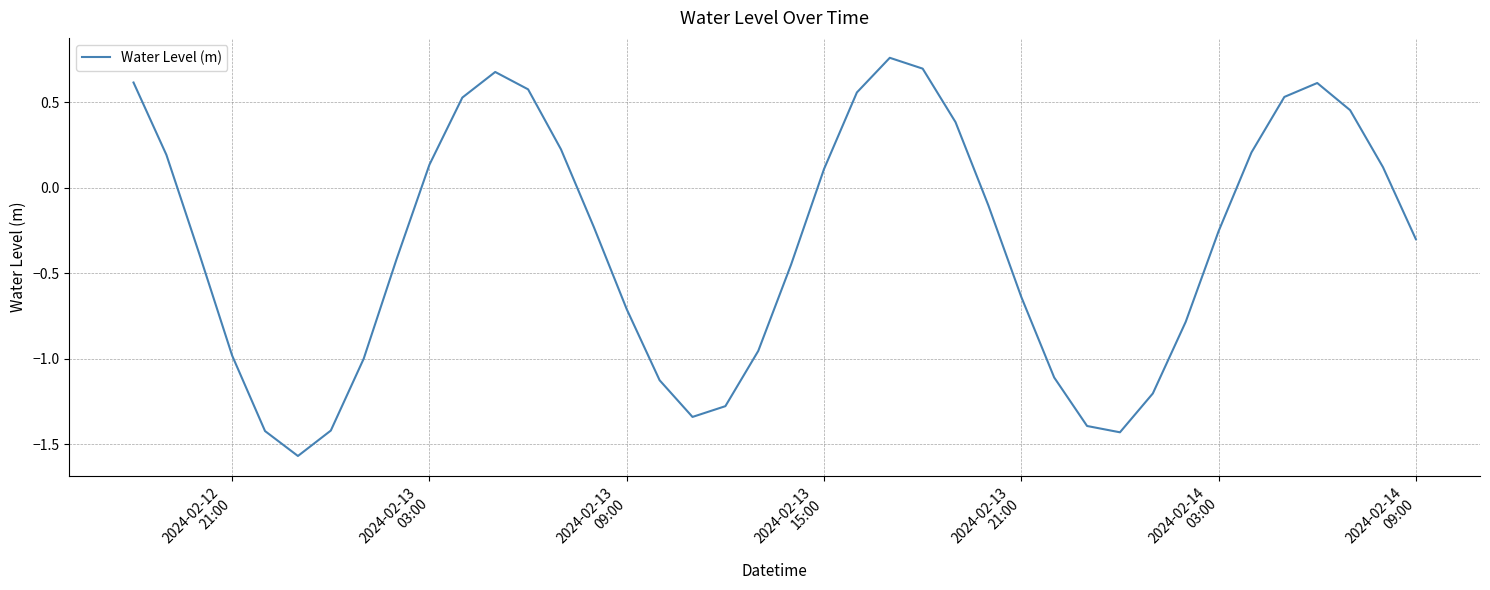

What is the difference between the maximum and minimum values?

2.3